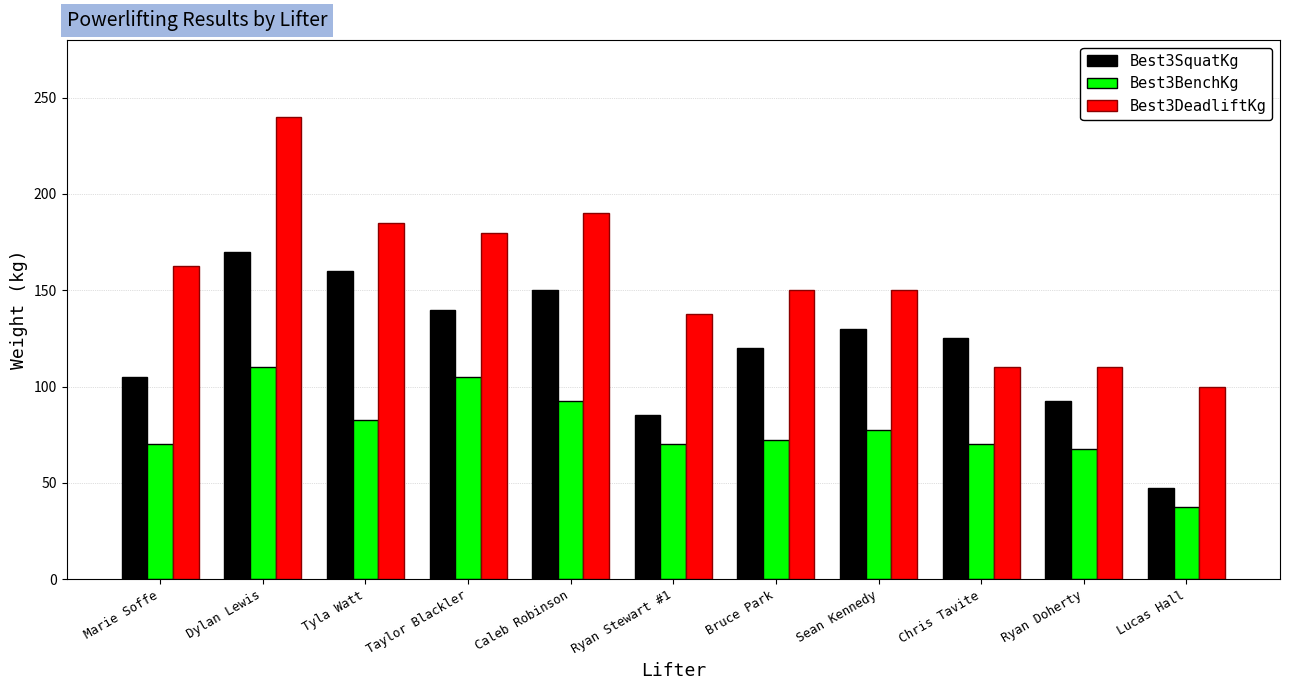

At which category is the sum across all series the highest?

Dylan Lewis